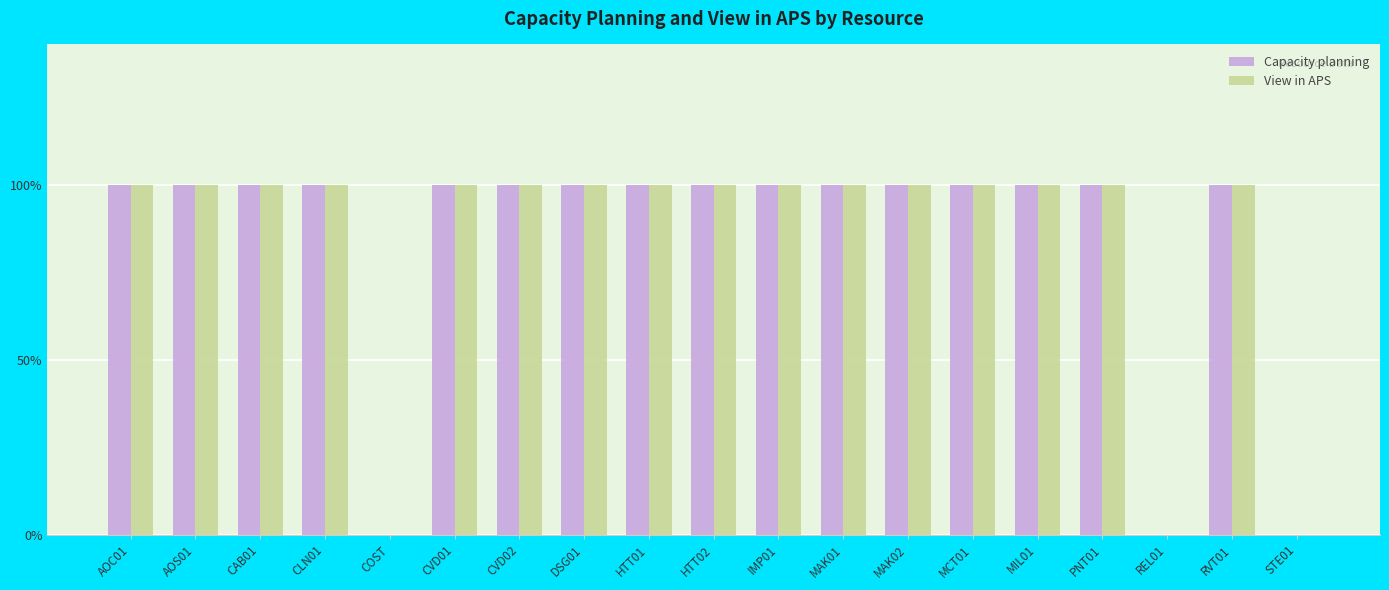

What is the total value across all series at CLN01?

2